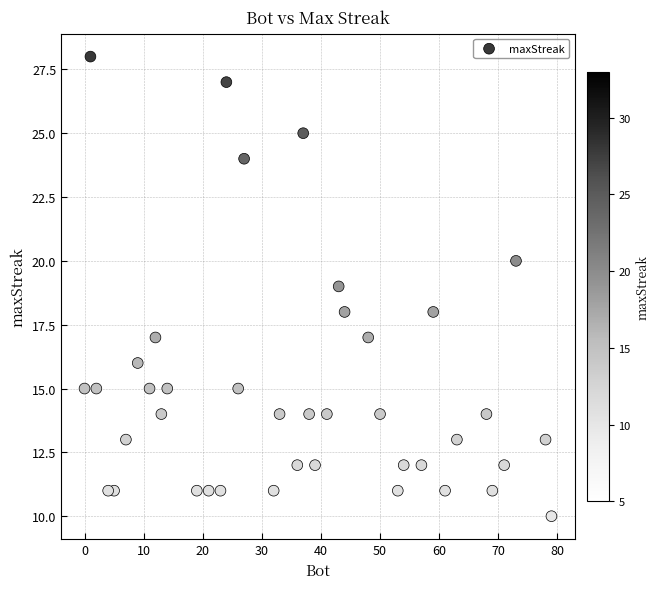

What is the range of Y values (max minus min)?

18